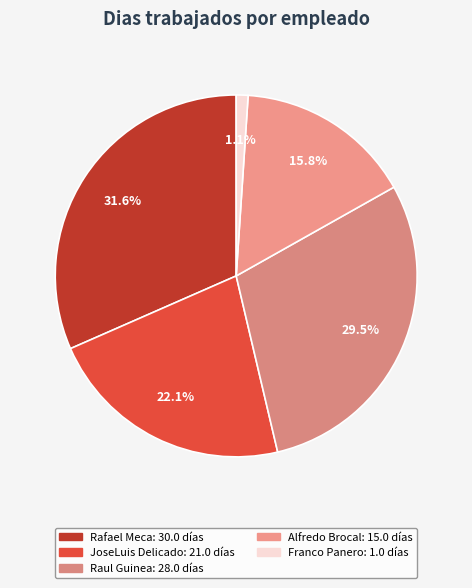

Count the number of slices in the pie.

5